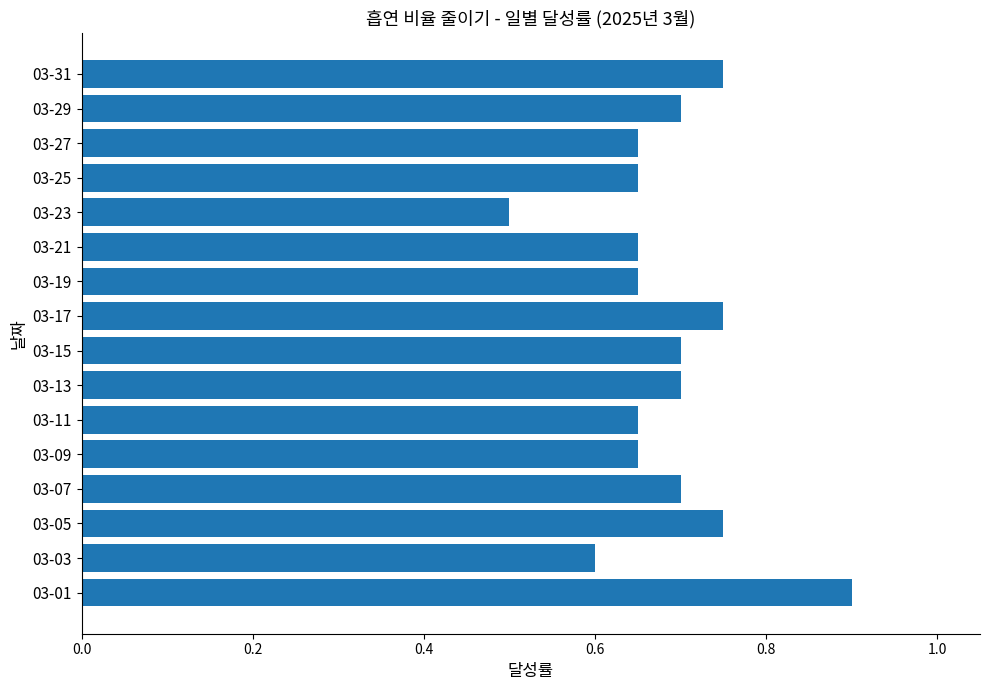

Is it true that the value at 03-15 is 0.7?

True